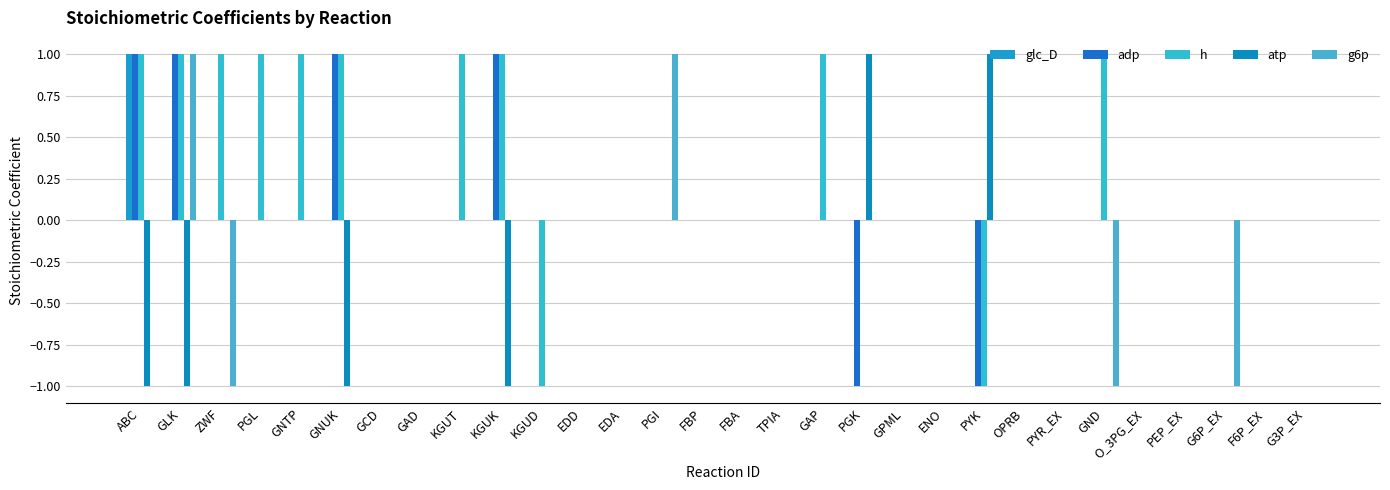

Count the number of categories in the chart.

30